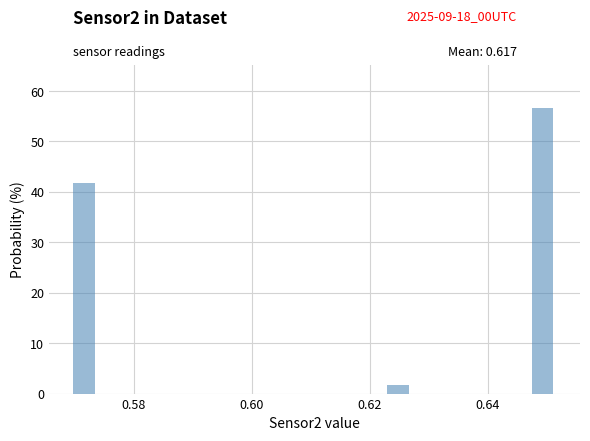

Around what value on the x-axis is the tallest bar? Give the approximate position of its centre, as read against the axis.

0.650